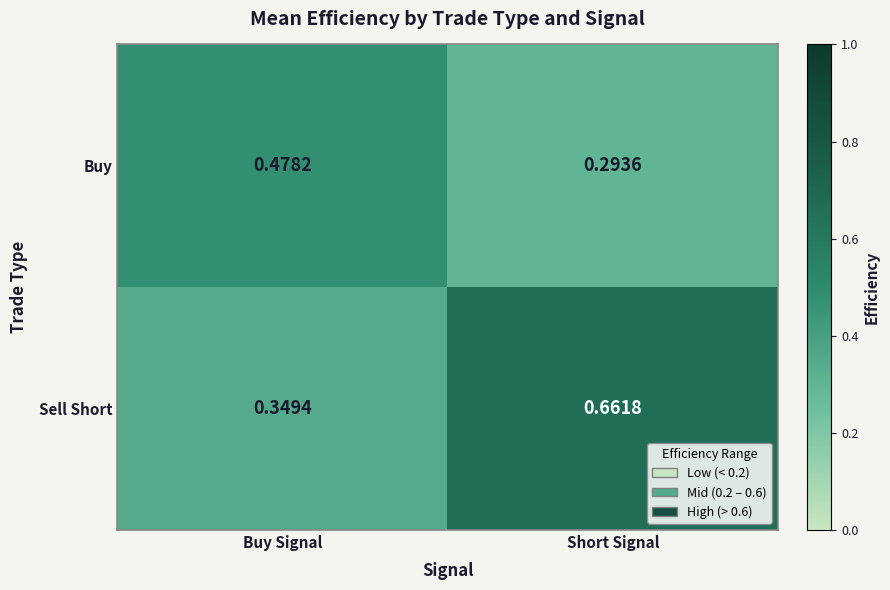

Which category has the highest value across all series?

Short Signal